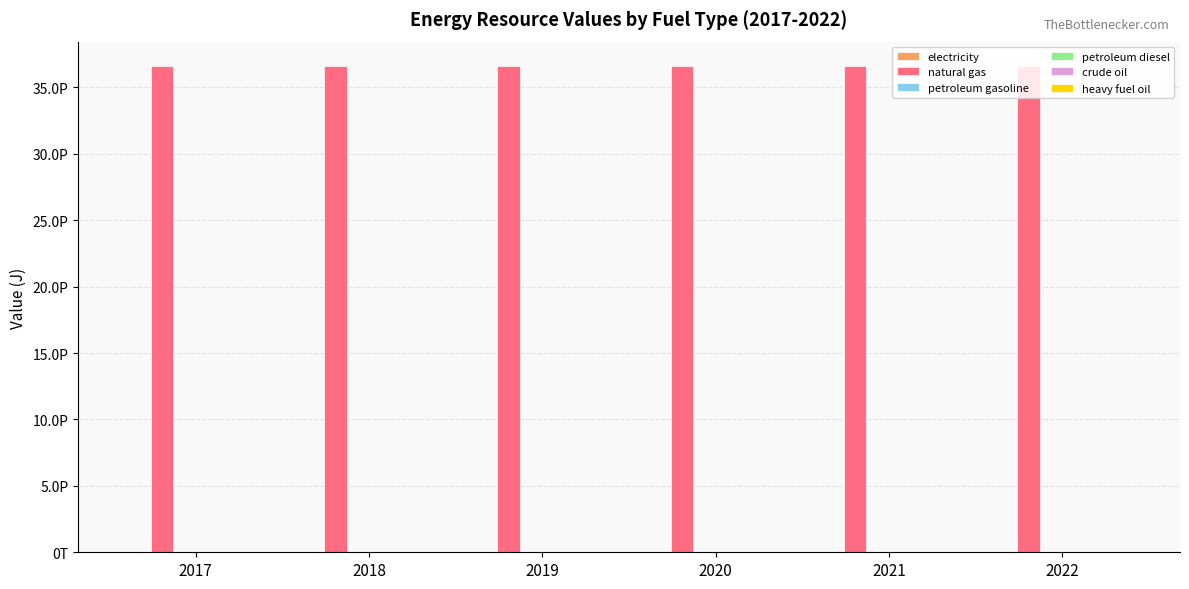

What is the smallest value displayed?

3142000000000